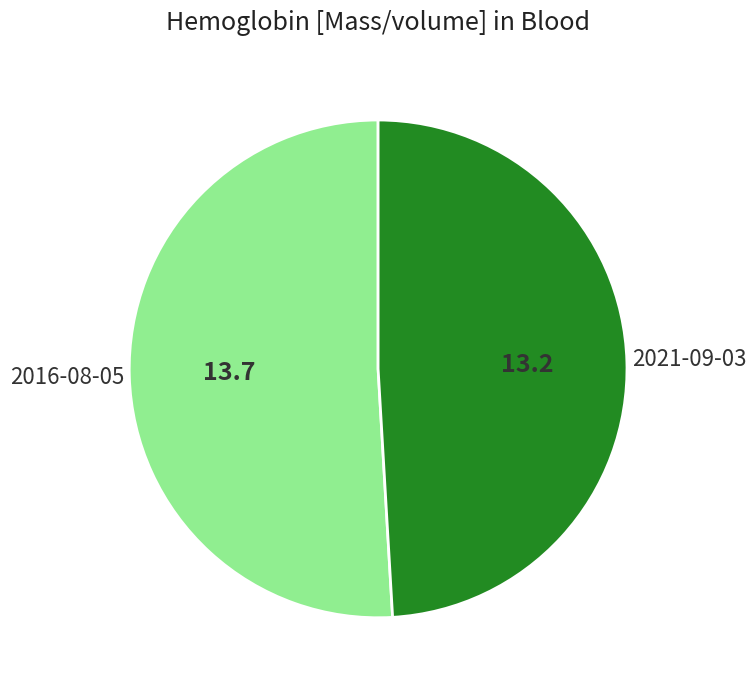

Which category accounts for the majority?

2016-08-05